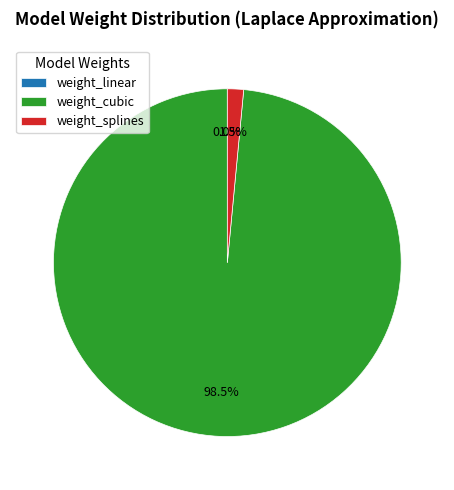

What is the largest slice in the pie chart?

weight_cubic